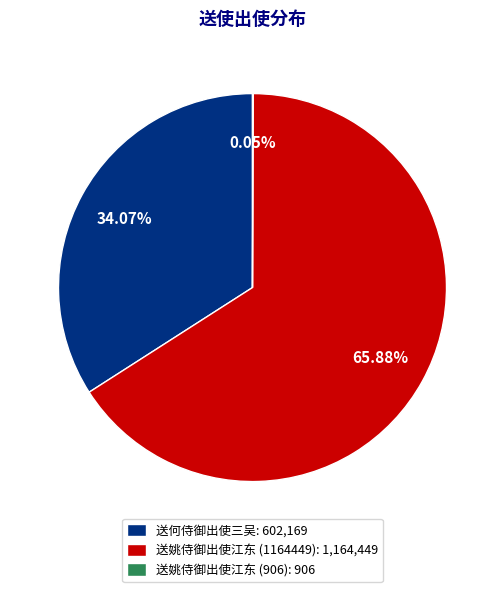

Between 送姚侍御出使江东 (1164449): 1,164,449 and 送何侍御出使三吴: 602,169, which is larger?

送姚侍御出使江东 (1164449): 1,164,449